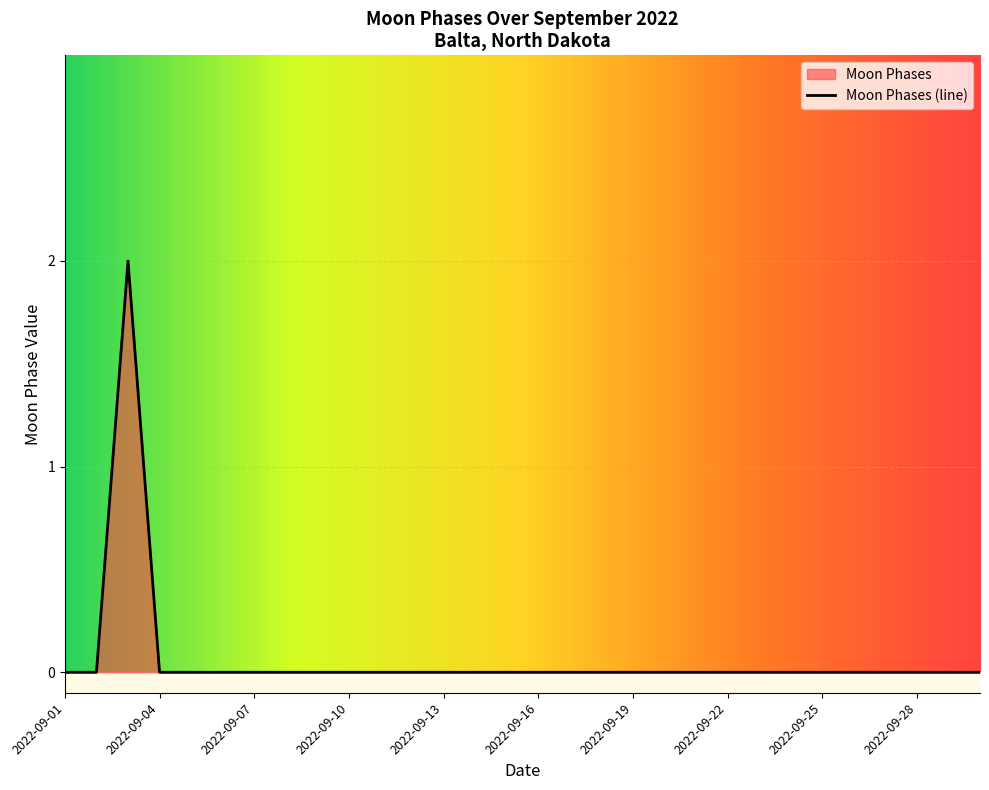

List the labels in order of value, largest first.

2022-09-03, 2022-09-01, 2022-09-02, 2022-09-04, 2022-09-05, 2022-09-06, 2022-09-07, 2022-09-08, 2022-09-09, 2022-09-10, 2022-09-11, 2022-09-12, 2022-09-13, 2022-09-14, 2022-09-15, 2022-09-16, 2022-09-17, 2022-09-18, 2022-09-19, 2022-09-20, 2022-09-21, 2022-09-22, 2022-09-23, 2022-09-24, 2022-09-25, 2022-09-26, 2022-09-27, 2022-09-28, 2022-09-29, 2022-09-30